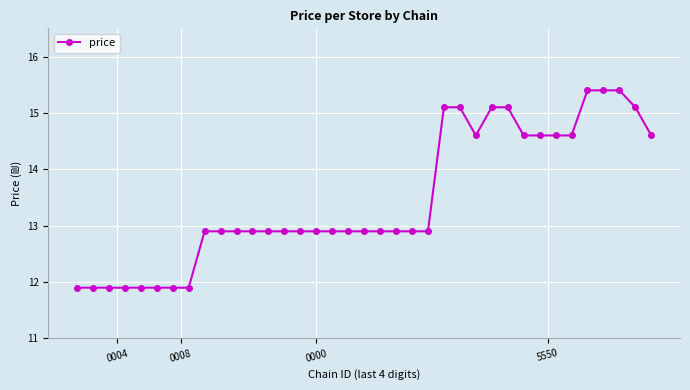

Reading left to right, list all the values displayed in this chart.

11.9	11.9	11.9	11.9	11.9	11.9	11.9	11.9	12.9	12.9	12.9	12.9	12.9	12.9	12.9	12.9	12.9	12.9	12.9	12.9	12.9	12.9	12.9	15.1	15.1	14.6	15.1	15.1	14.6	14.6	14.6	14.6	15.4	15.4	15.4	15.1	14.6